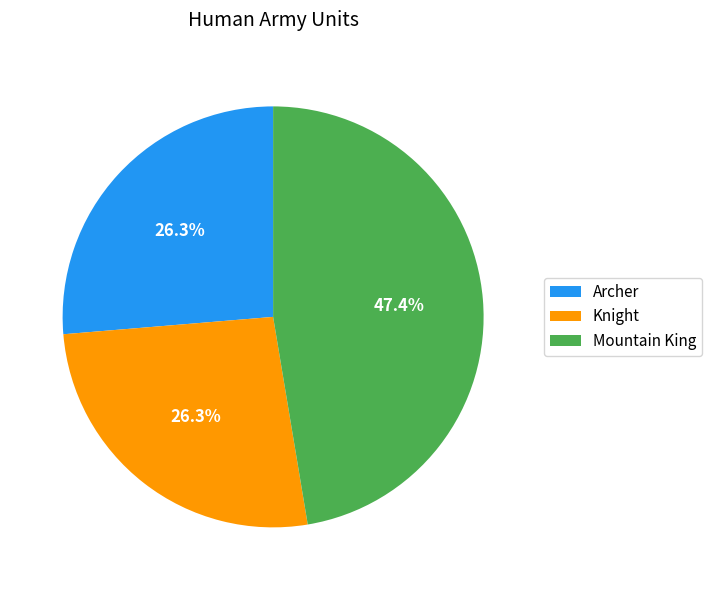

Which slice is the largest?

Mountain King